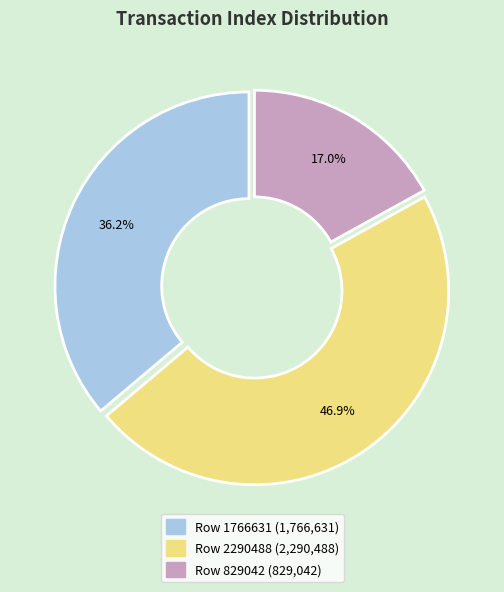

Approximately how many times larger is the value at Row 829042 compared to Row 1766631?

0.5